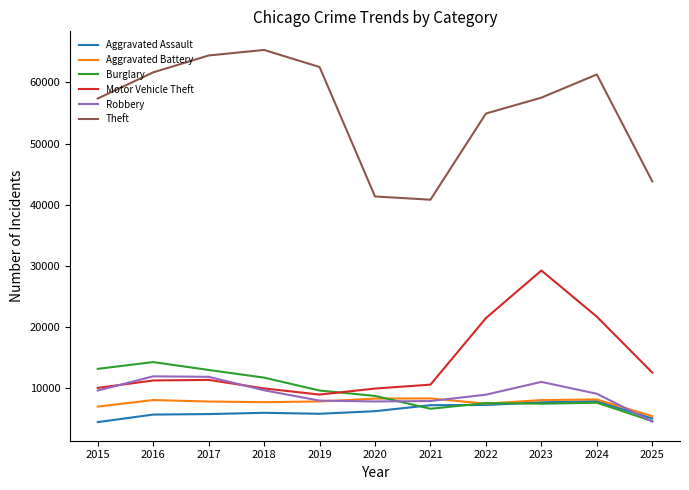

The value of Aggravated Assault at 2022 is 7281. True or false?

True